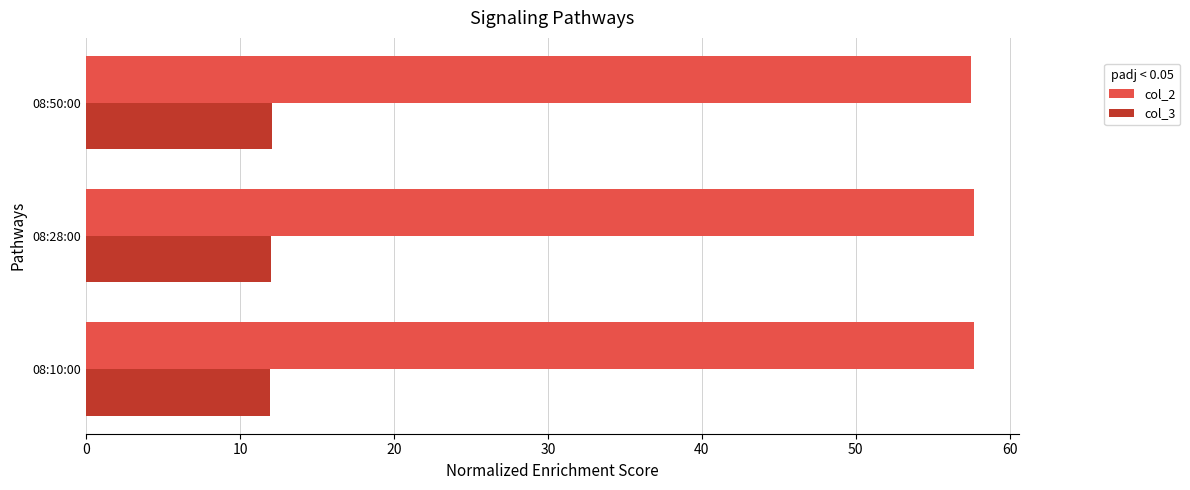

Rank the series by their maximum value, from lowest to highest.

col_3, col_2